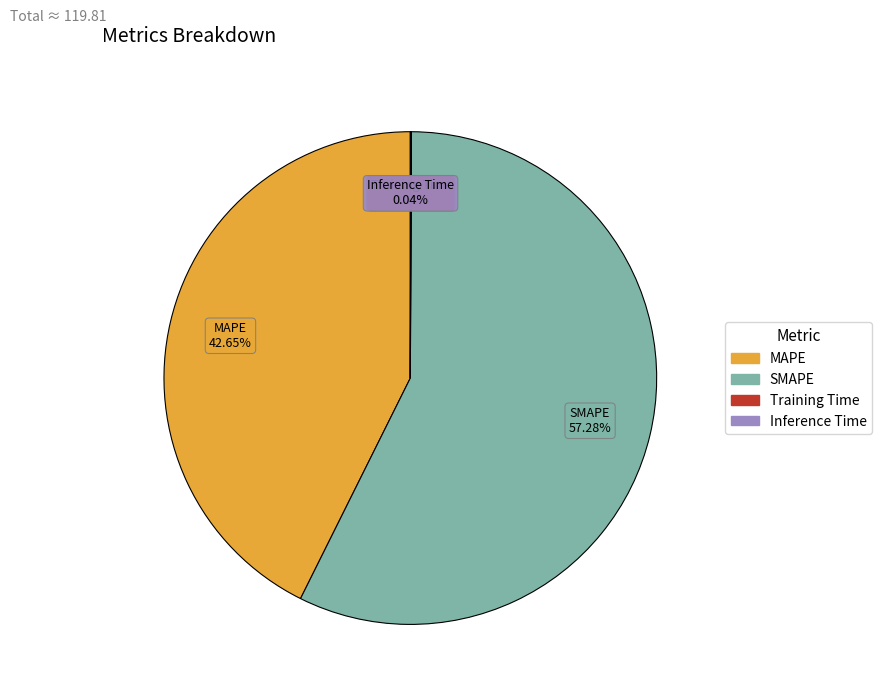

What is the largest slice in the pie chart?

SMAPE